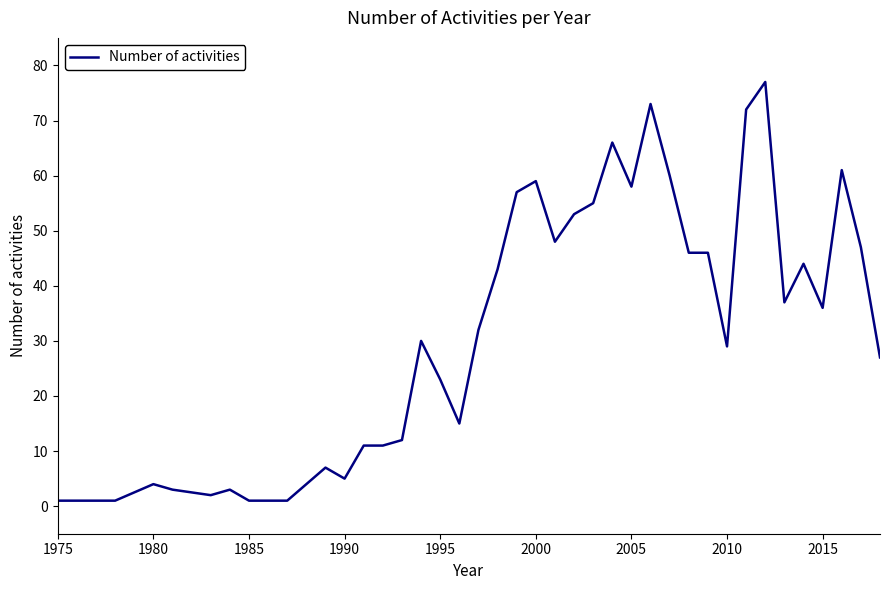

What is the difference between the maximum and minimum values?

76